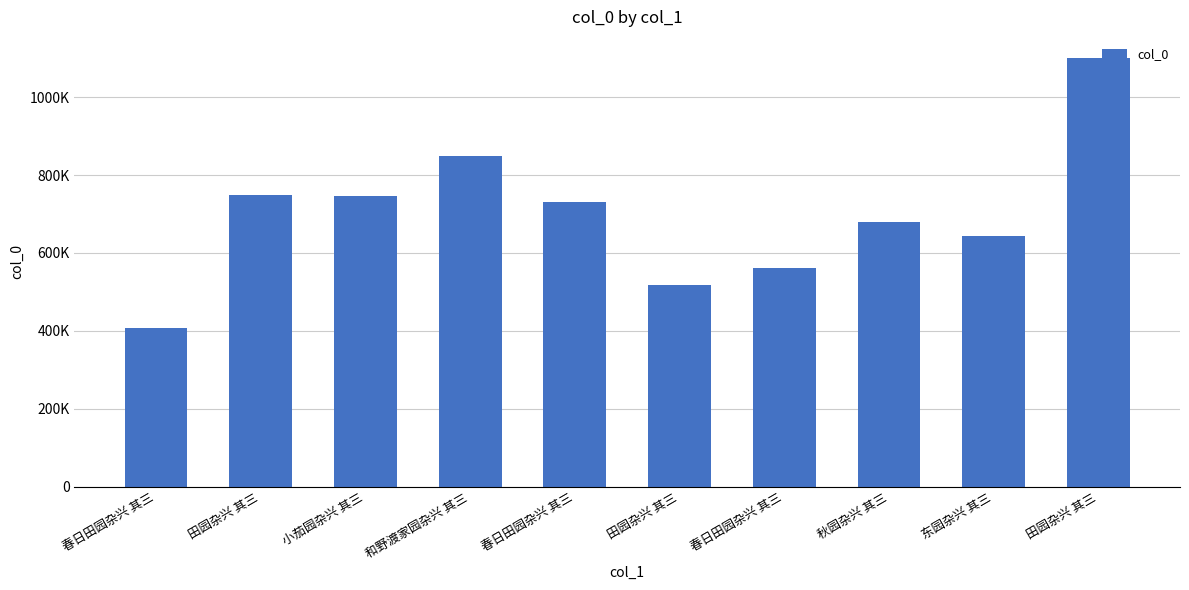

Are the bars horizontal?

No